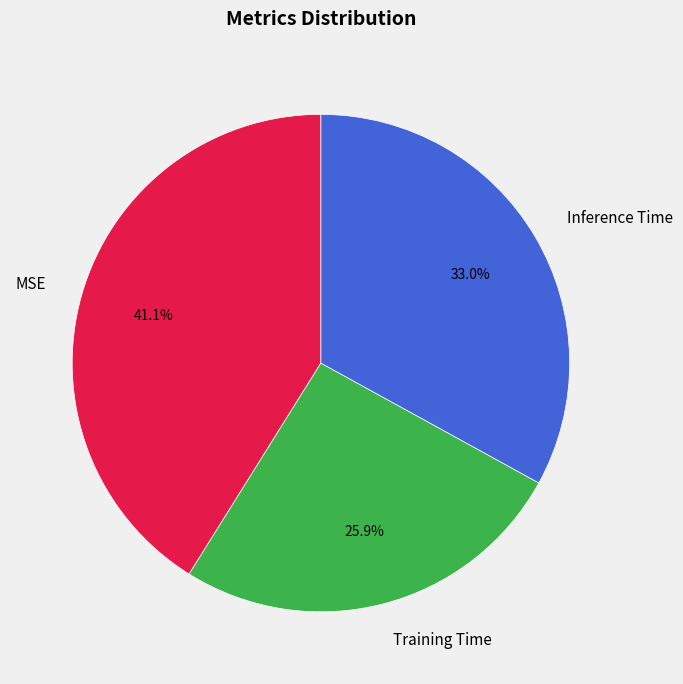

To the nearest percent, what is the average slice percentage?

33%